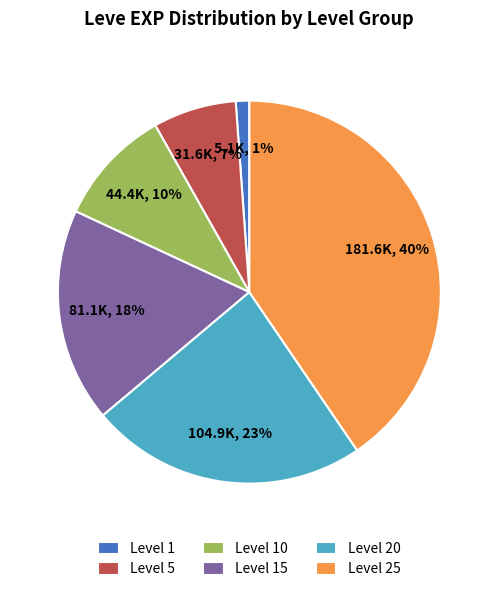

How many slices are in this pie chart?

6